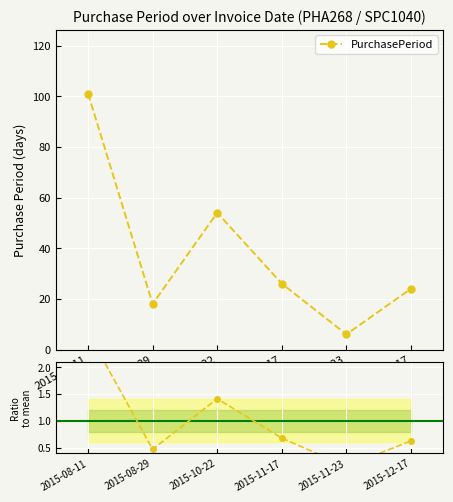

How many values in the PurchasePeriod series are below 26?

3